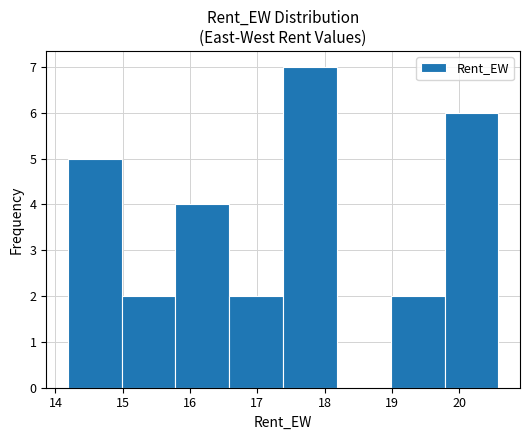

Reading left to right, transcribe this chart: for each bar, give the range it covers on the x-axis and its height. Neither the bar edges nor the heights are printed on the chart, so give them approximately, as read against the axes.

14.2 to 15.0: 5
15.0 to 15.8: 2
15.8 to 16.6: 4
16.6 to 17.4: 2
17.4 to 18.2: 7
18.2 to 19.0: 0
19.0 to 19.8: 2
19.8 to 20.6: 6